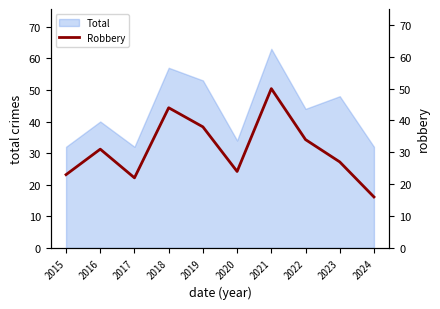

Reading right to left, transcribe all the data shown in this chart.

2024=16	2023=27	2022=34	2021=50	2020=24	2019=38	2018=44	2017=22	2016=31	2015=23